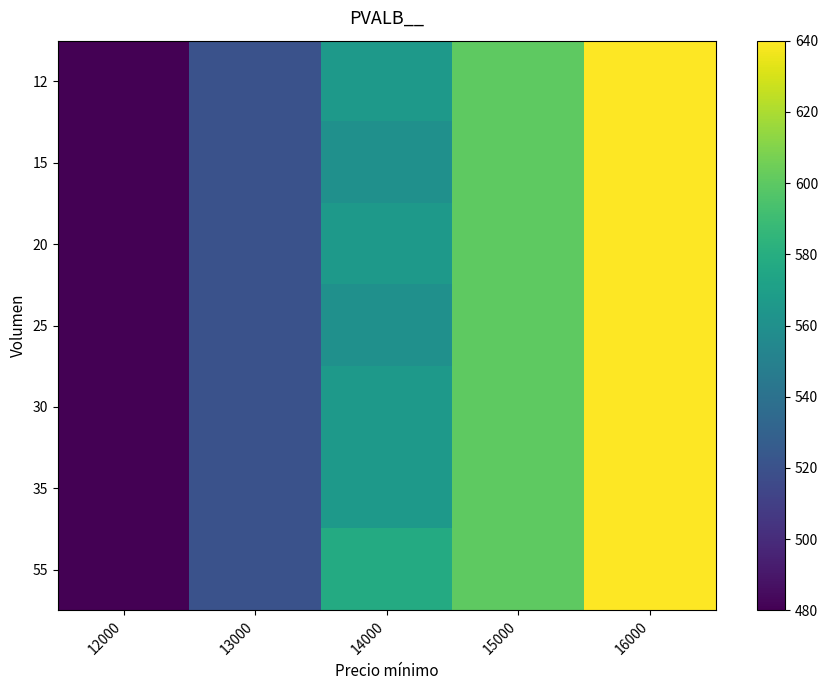

Rank the series by their maximum value, from highest to lowest.

12, 15, 20, 25, 30, 35, 55